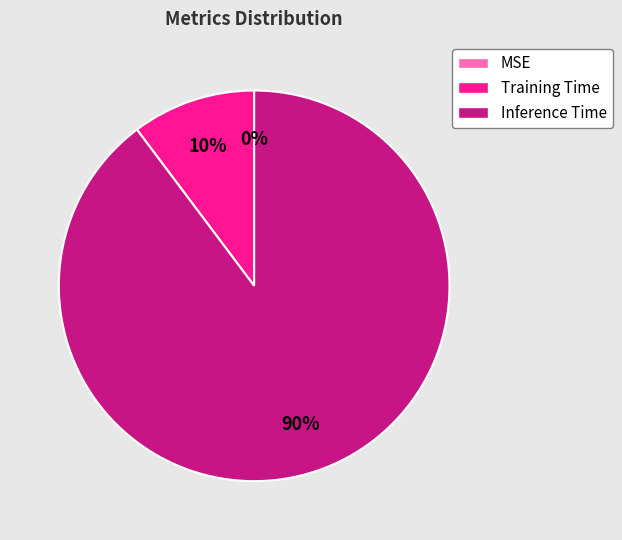

Is there a majority slice in this chart?

Yes